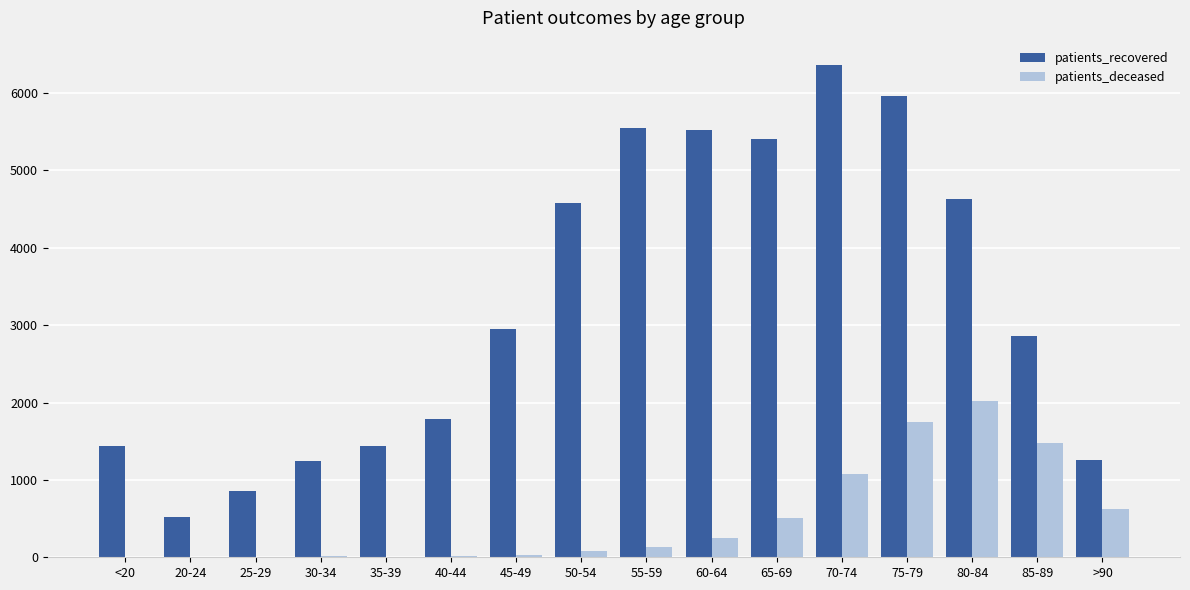

Which series has the largest range (max minus min)?

patients_recovered